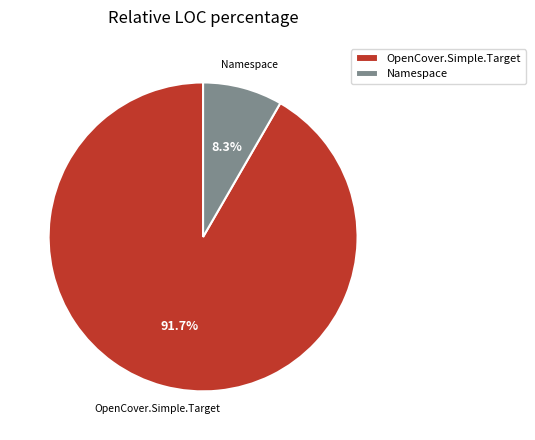

Rank the categories by value from highest to lowest.

OpenCover.Simple.Target, Namespace